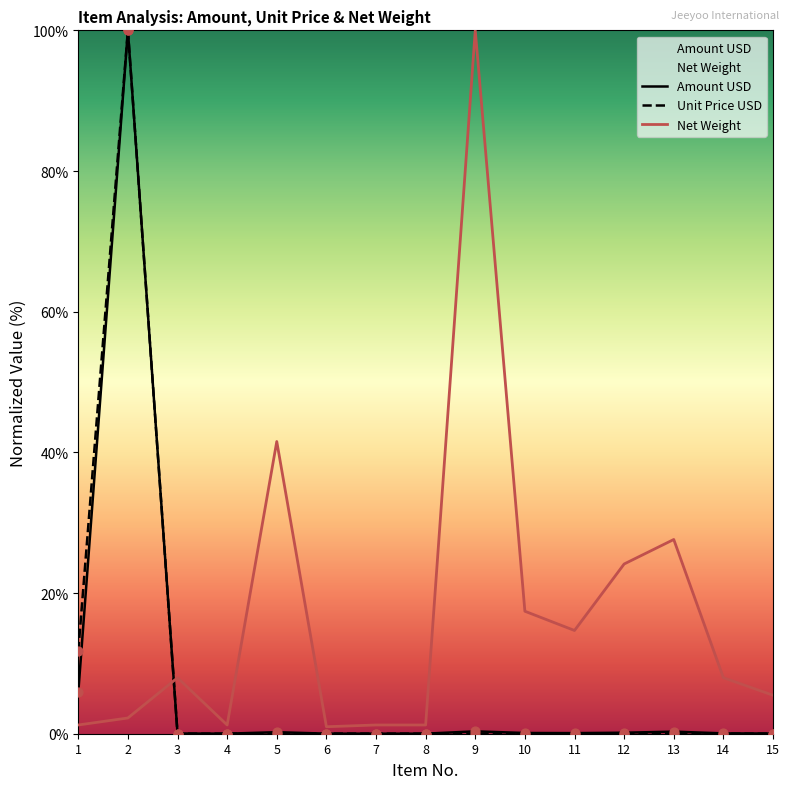

What is the total value across all series at 3?

8.0